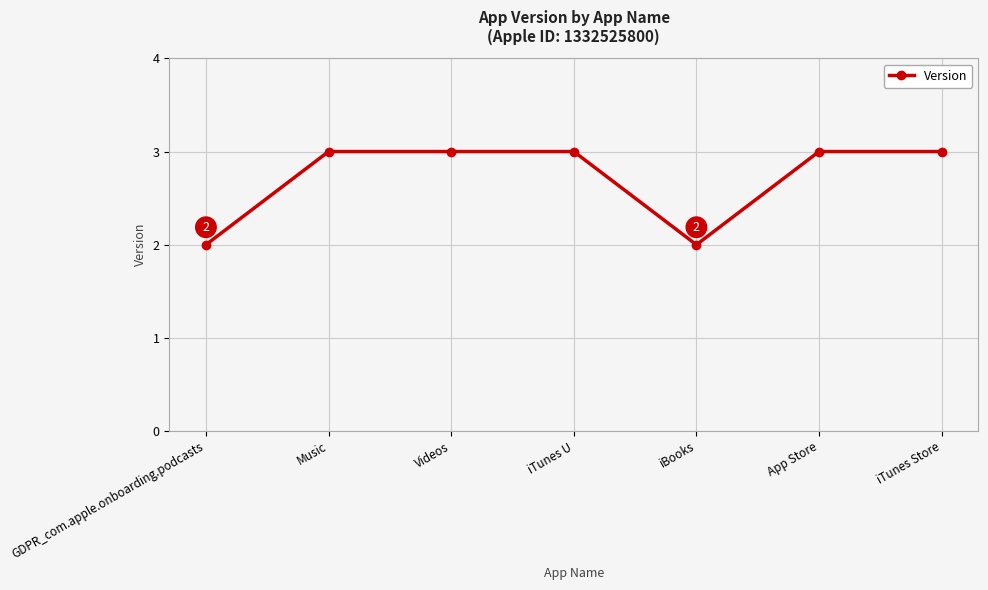

What is the ratio of the value at Videos to the value at Music?

1.0